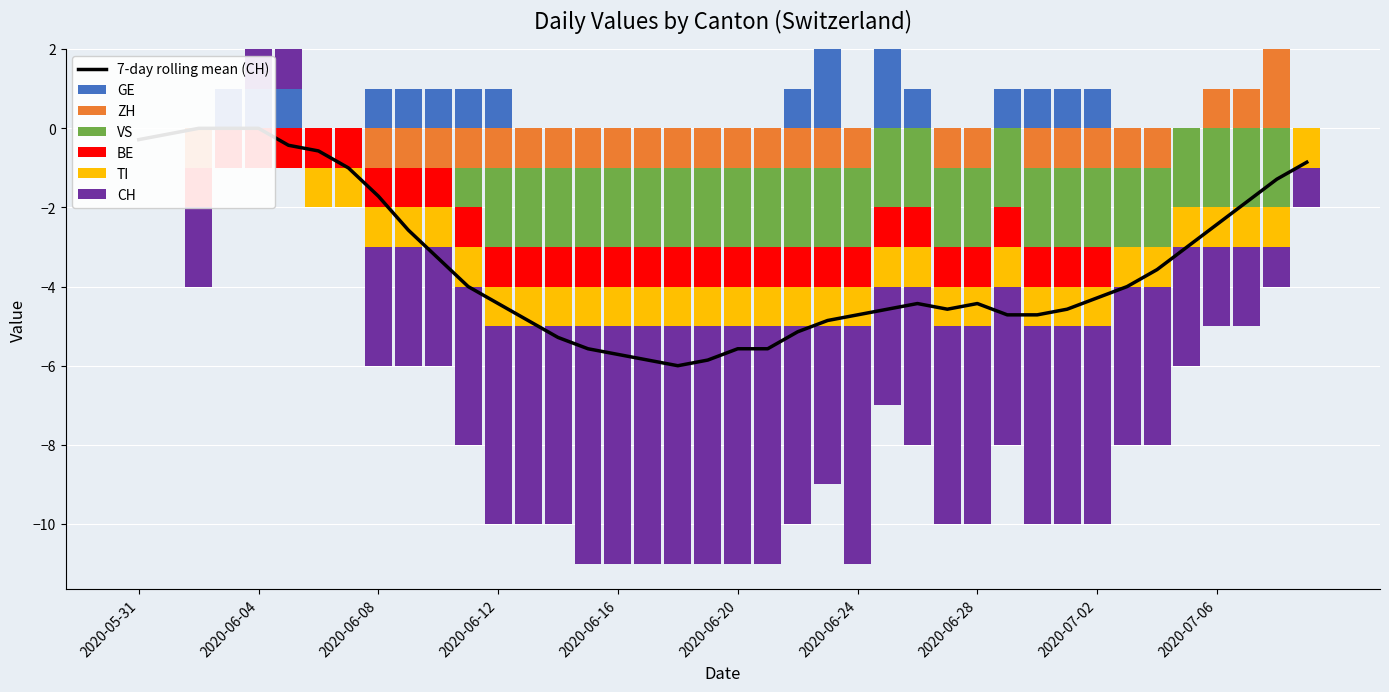

Which series has the widest spread of values?

CH